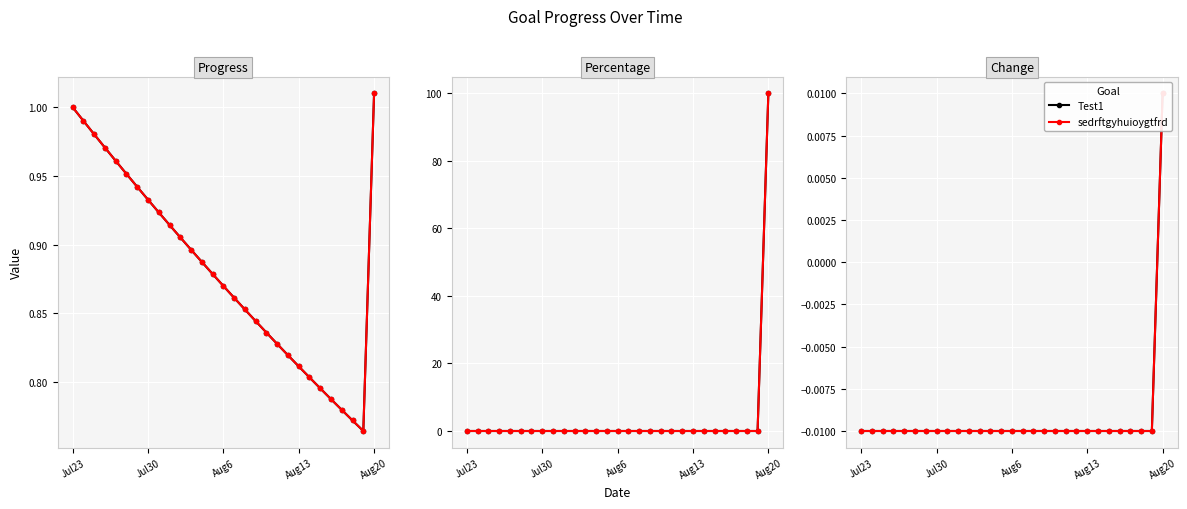

How many data points in sedrftgyhuioygtfrd are above 0?

1